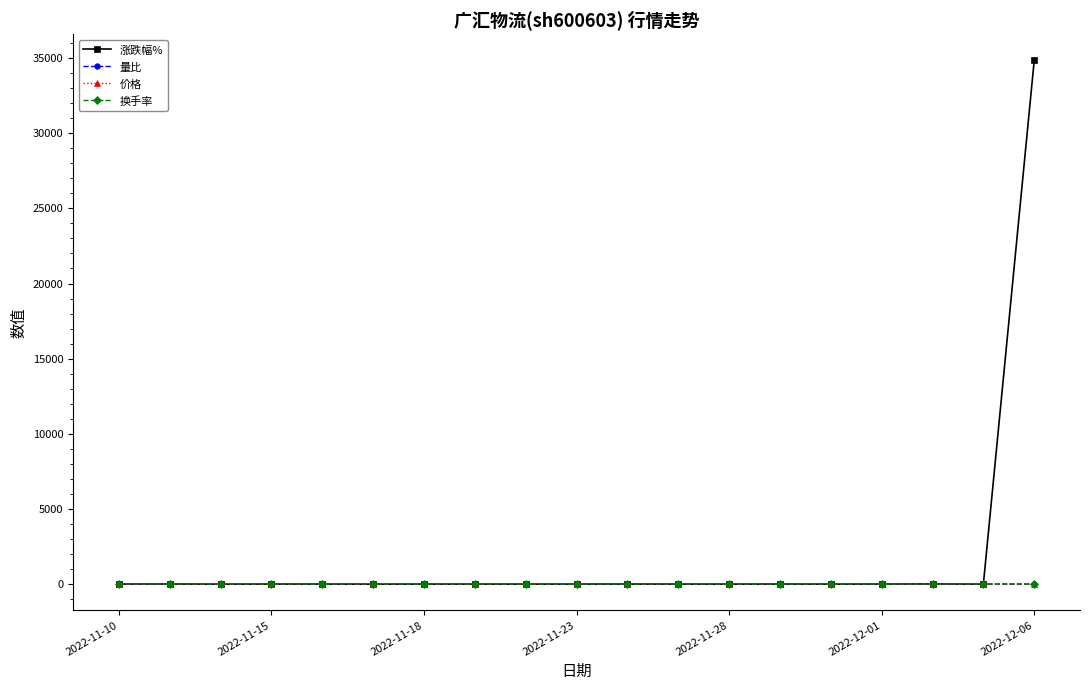

What is the sum of all 价格 values?

151.2